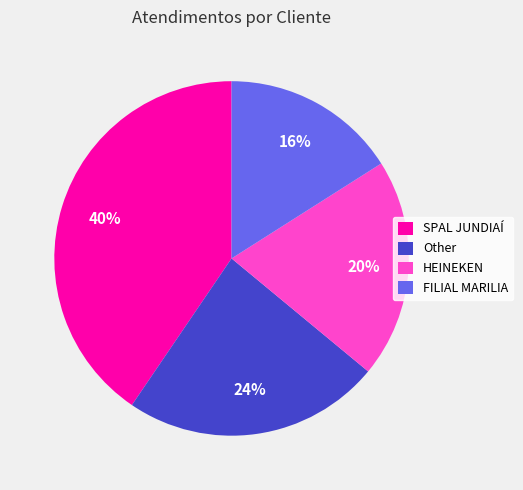

How many segments does this pie chart have?

4